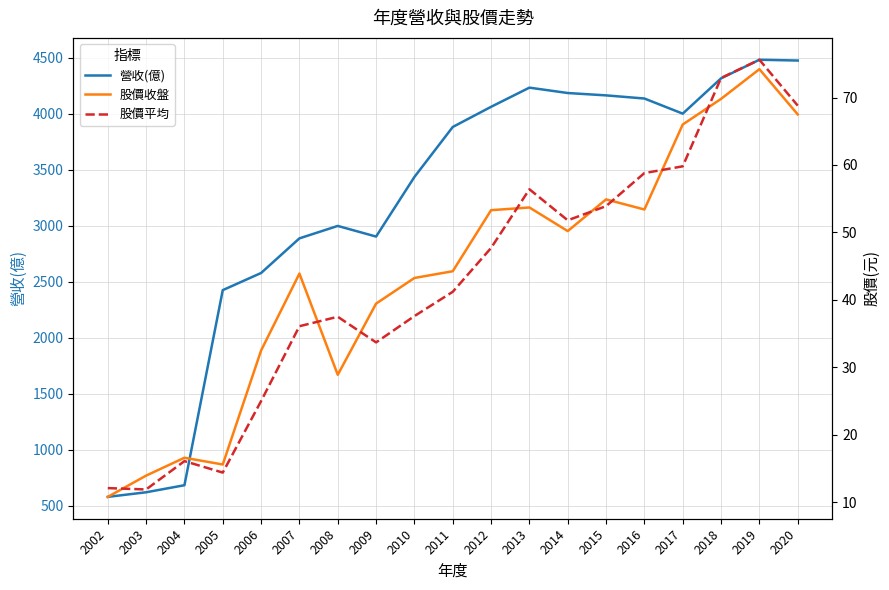

Is the value of 股價平均 at 2015 greater than the value of 股價收盤 at 2017?

No